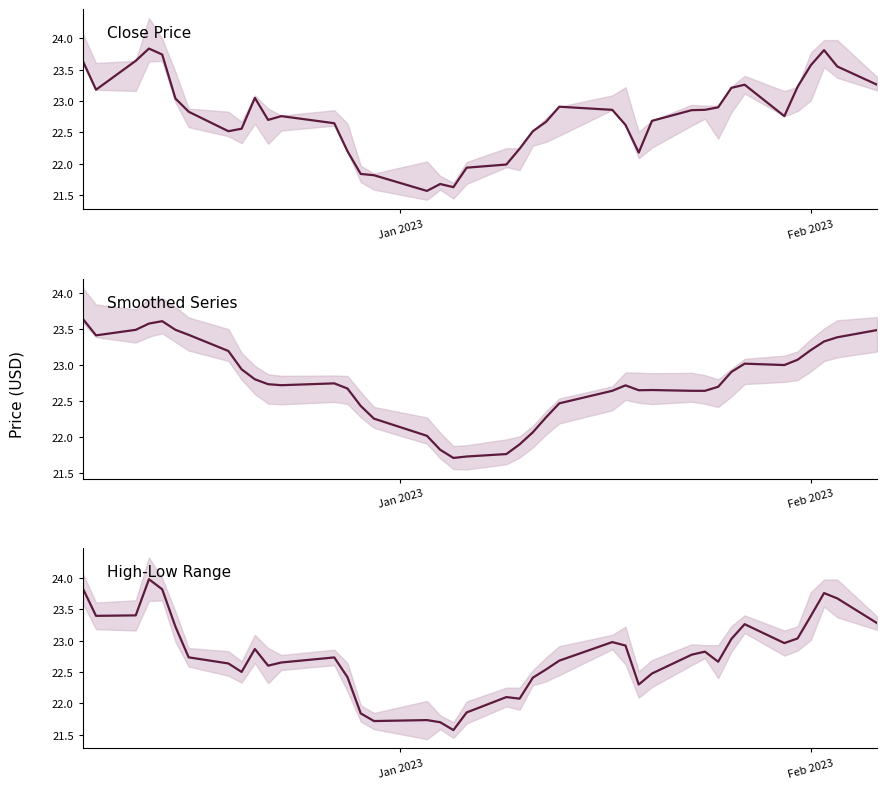

What is the average value of the Close Price center series?

22.8